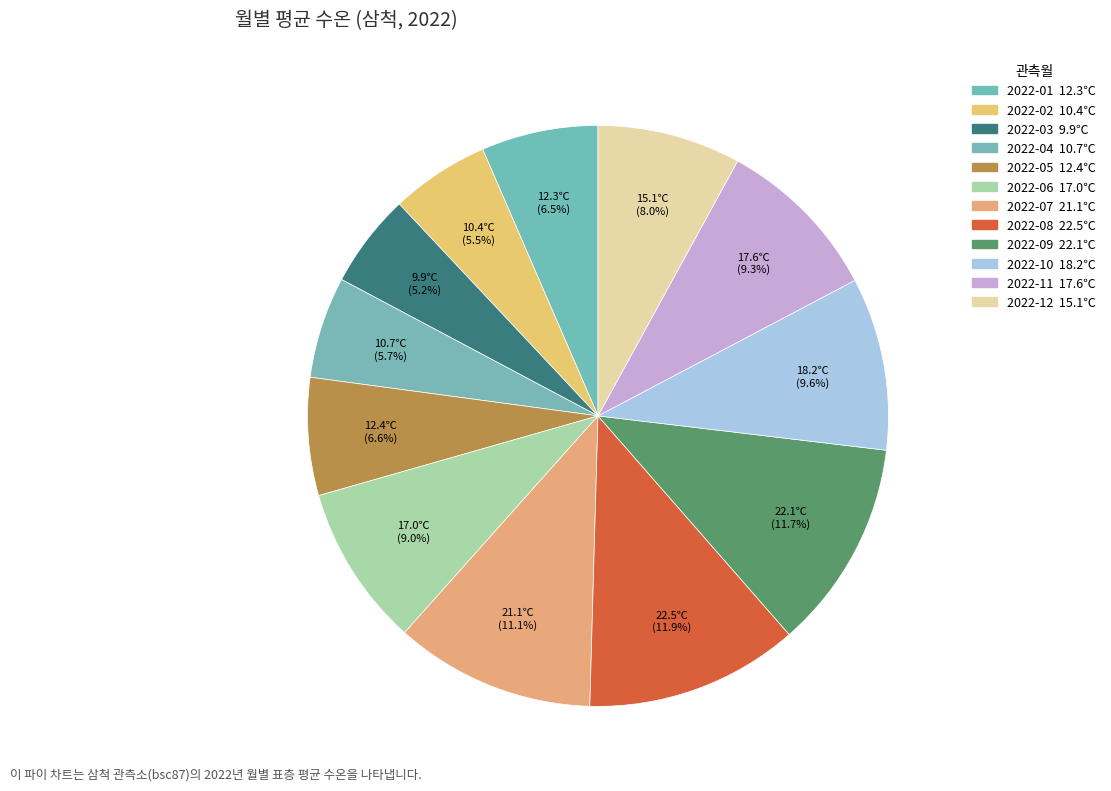

Between 2022-04 and 2022-05, which is larger?

2022-05